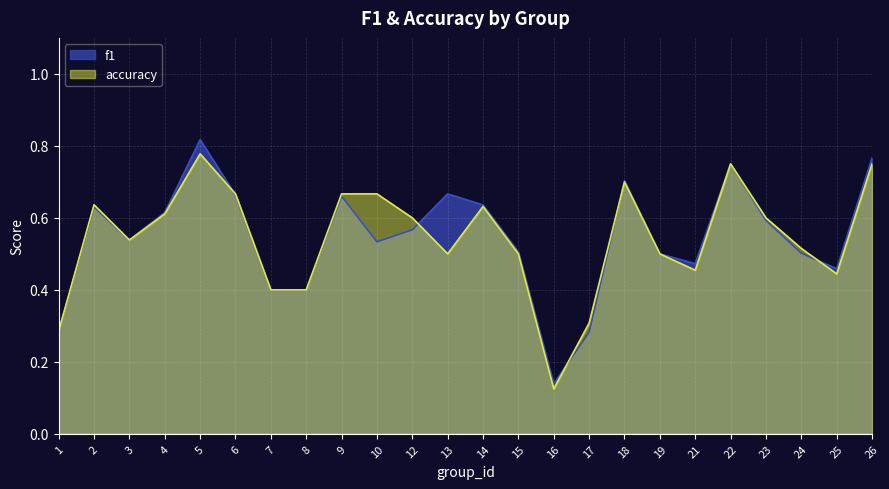

Between which two adjacent categories do accuracy and f1 first intersect?

5 and 6